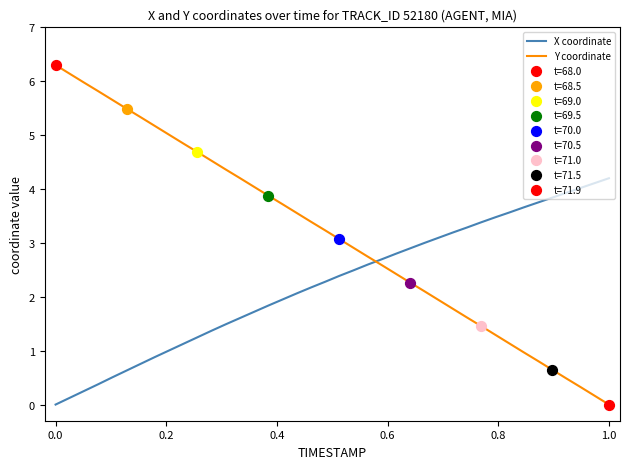

Which series has the largest total across all categories?

Y coordinate